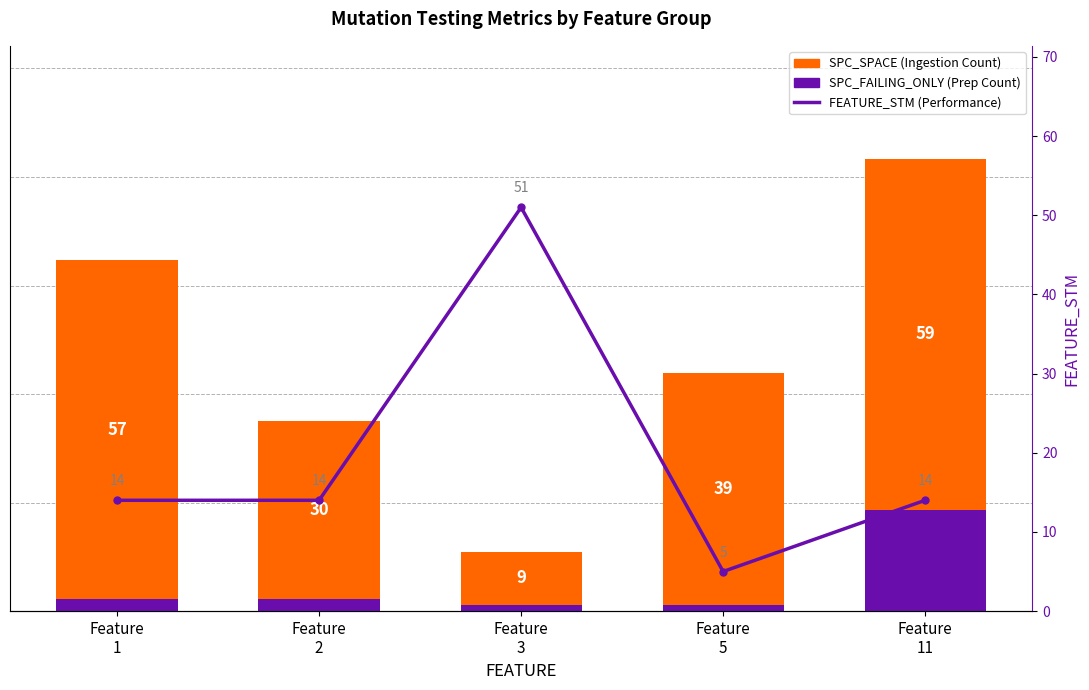

Is the value of SPC_SPACE at Feature
1 greater than the value of SPC_FAILING_ONLY at Feature
1?

Yes